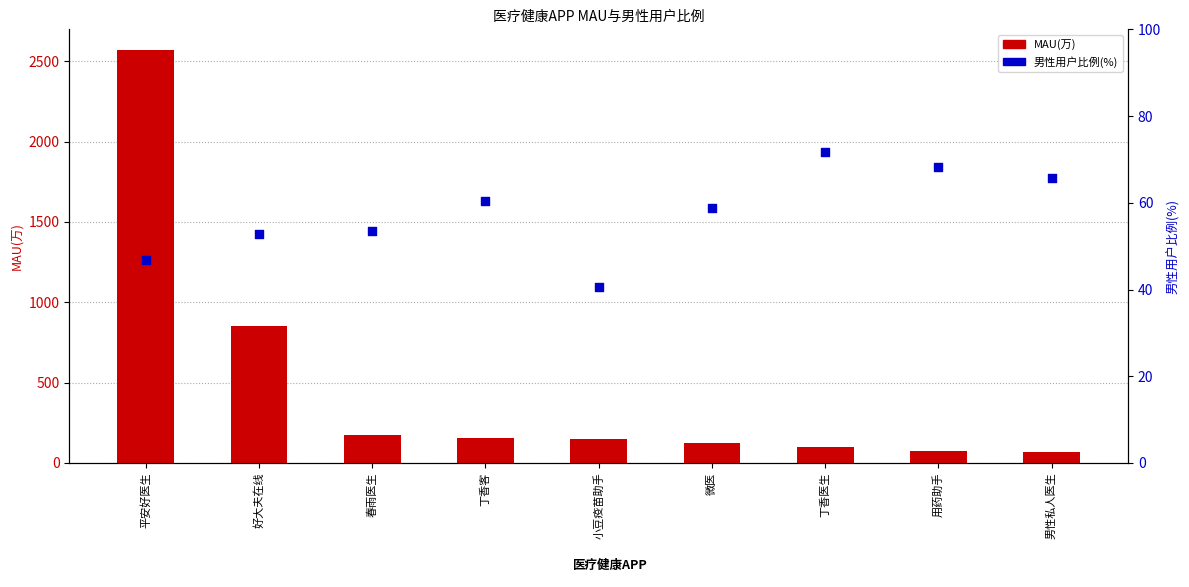

What is the total value across all series at 丁香客?

217.4